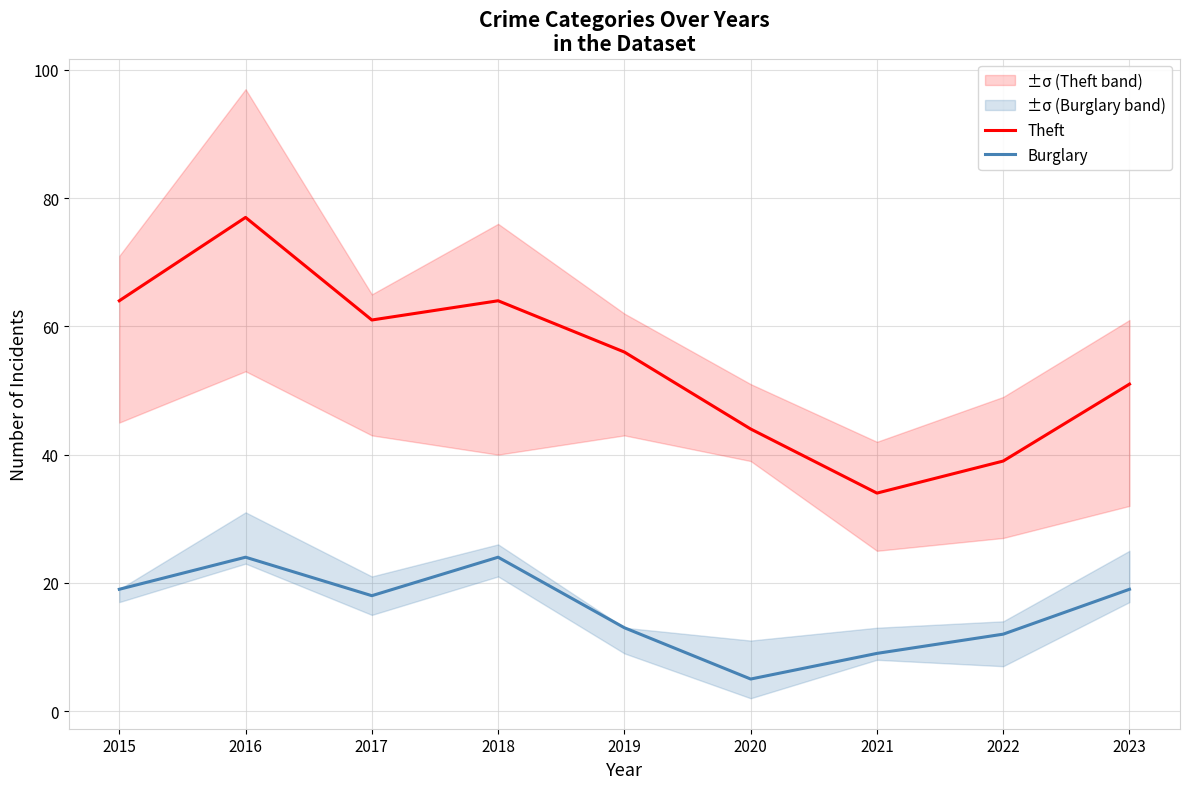

Which series has the largest total across all categories?

Theft